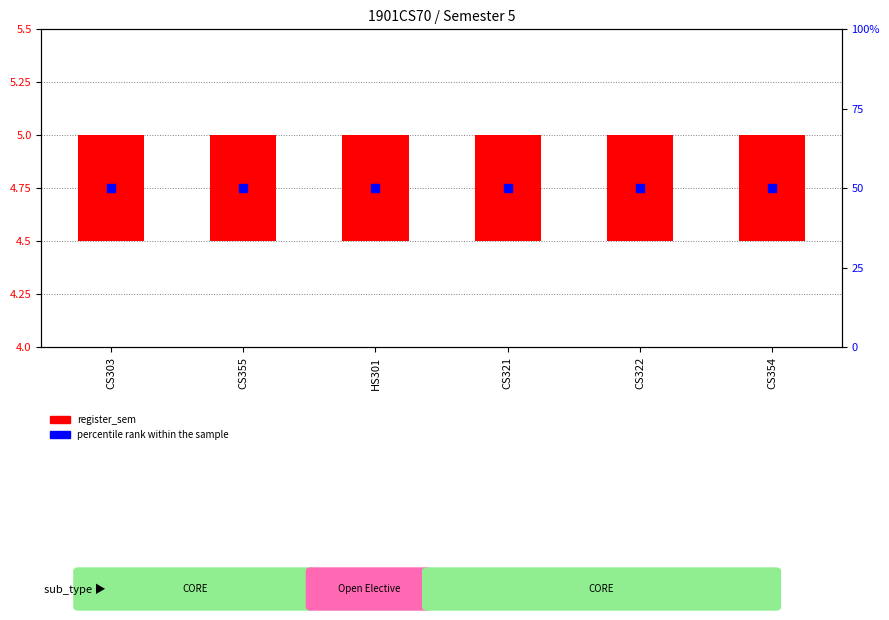

At which category is the sum across all series the highest?

CS303